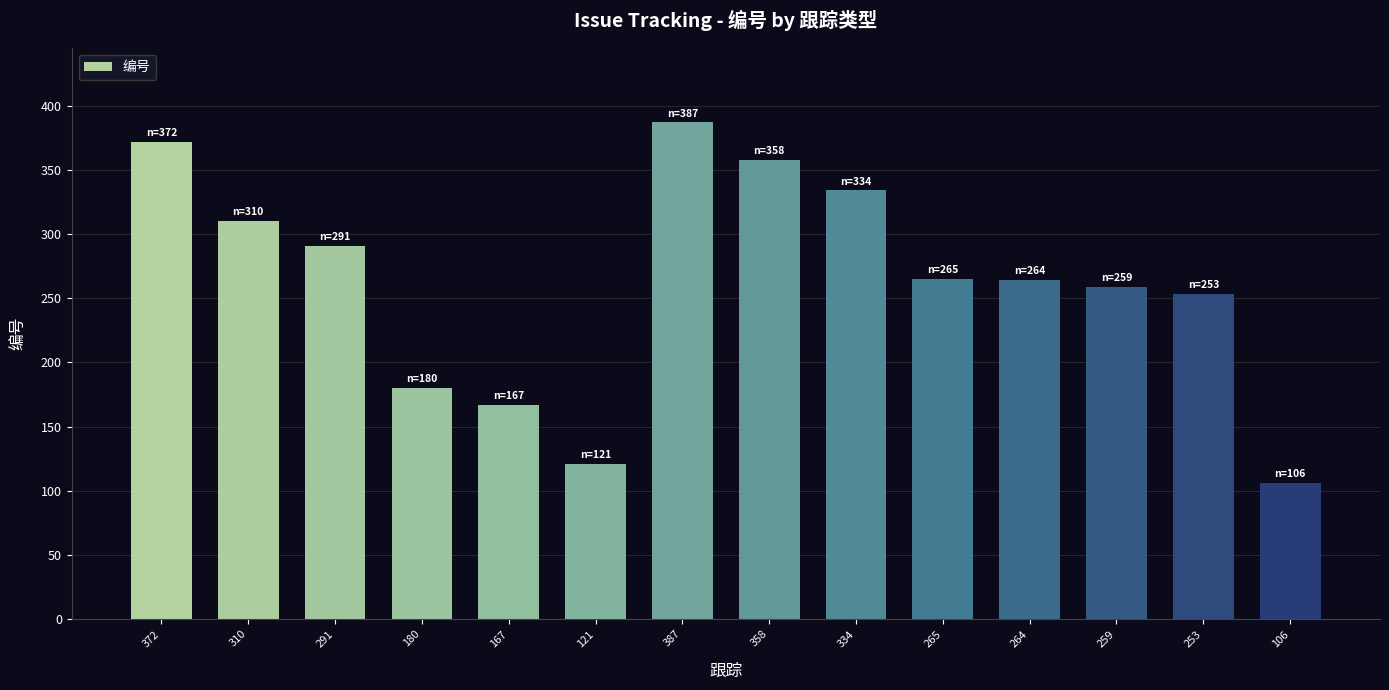

What is the ratio of the value at 167 to the value at 253?

0.7